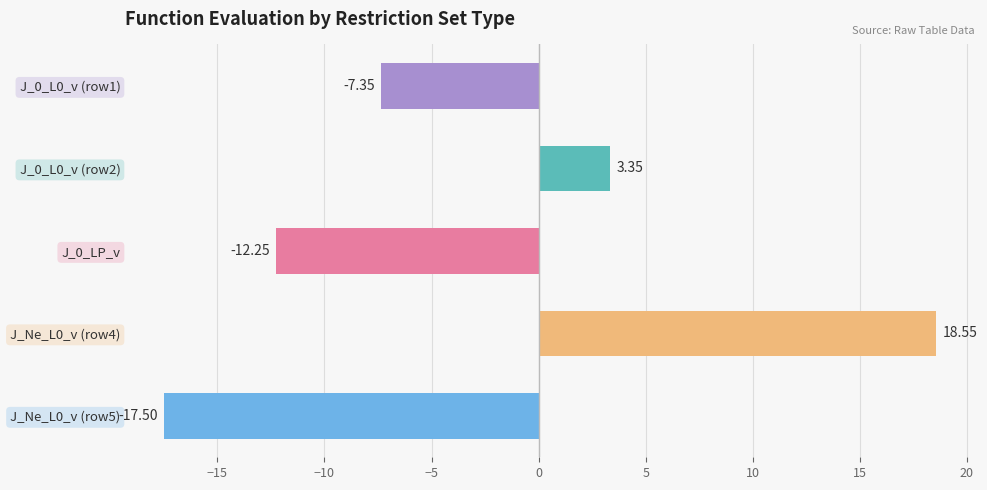

What is the difference between the values at J_0_LP_v and J_Ne_L0_v (row4)?

30.8